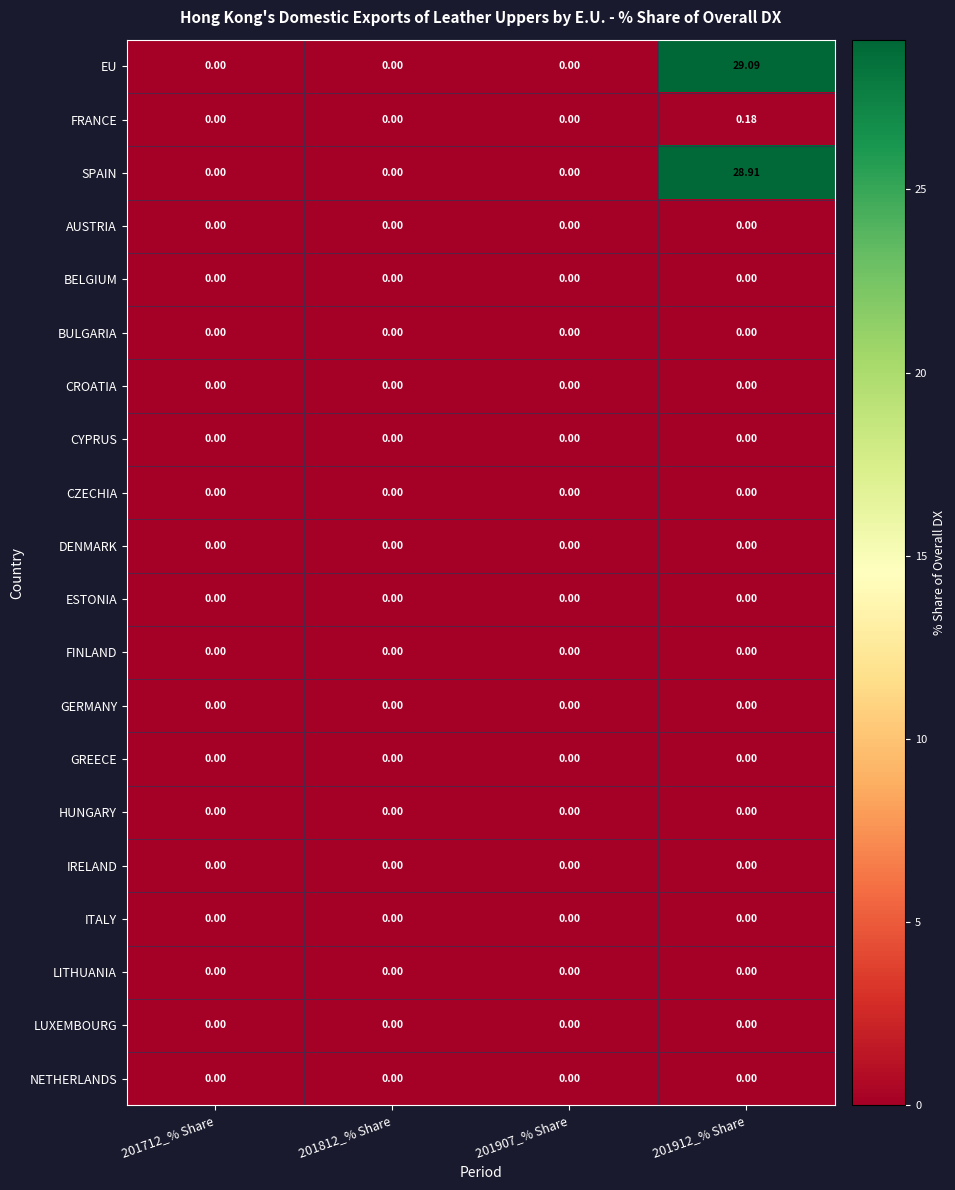

Between 201812_% Share and 201912_% Share, which series saw the biggest shift?

EU